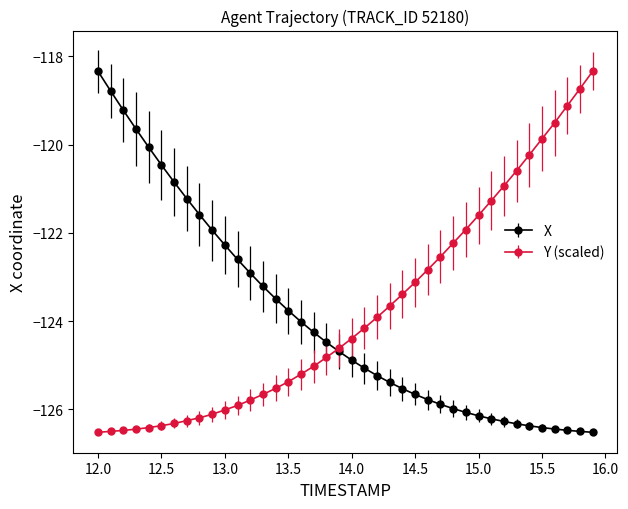

What is the smallest value displayed?

-126.5